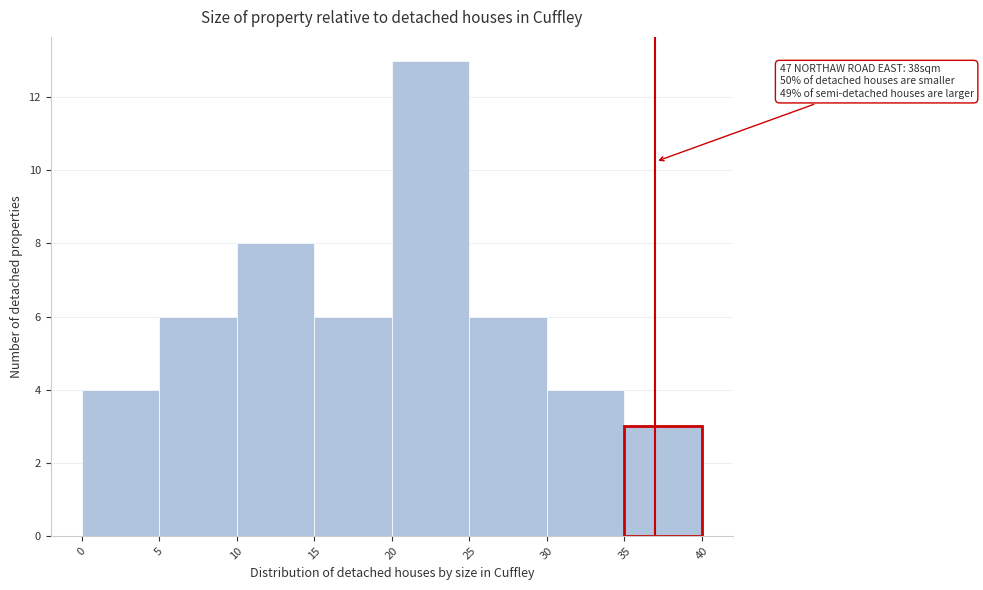

Over which range of the x-axis is the bar tallest?

20 to 25